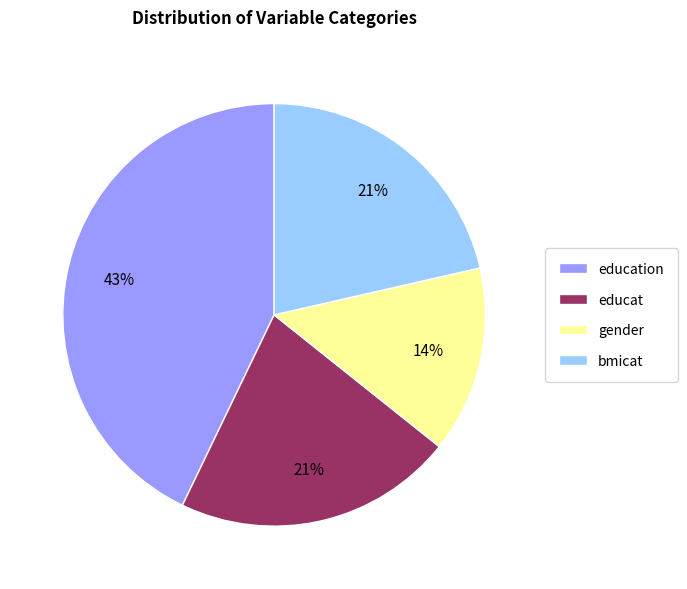

Count the number of slices in the pie.

4